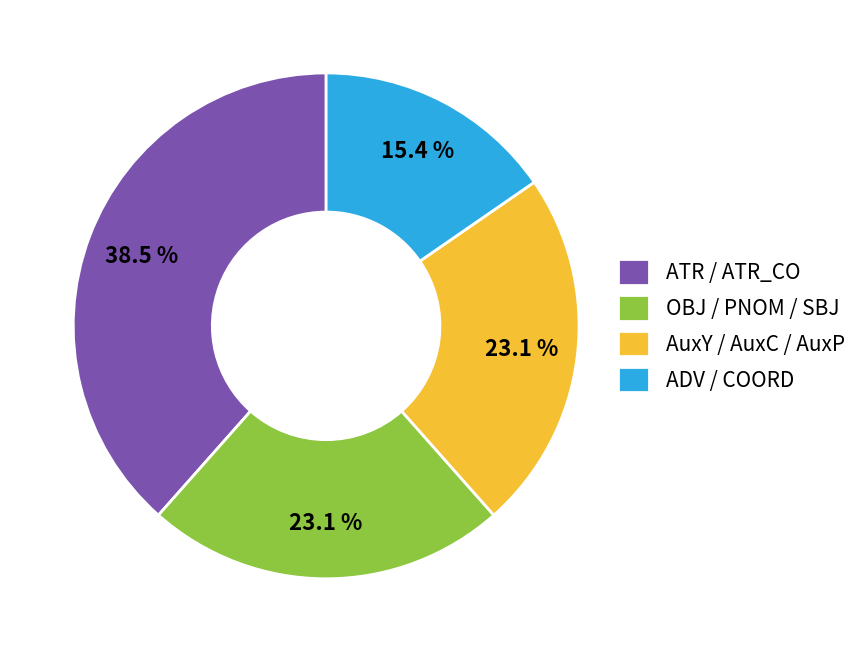

Does any single category account for the majority?

No